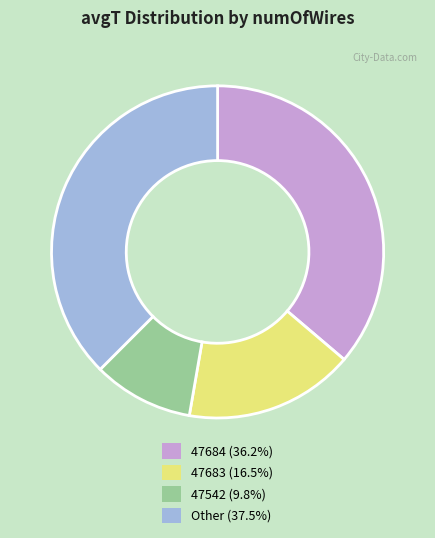

What is the ratio of the value at 47542 (9.8%) to the value at 47684 (36.2%)?

0.3